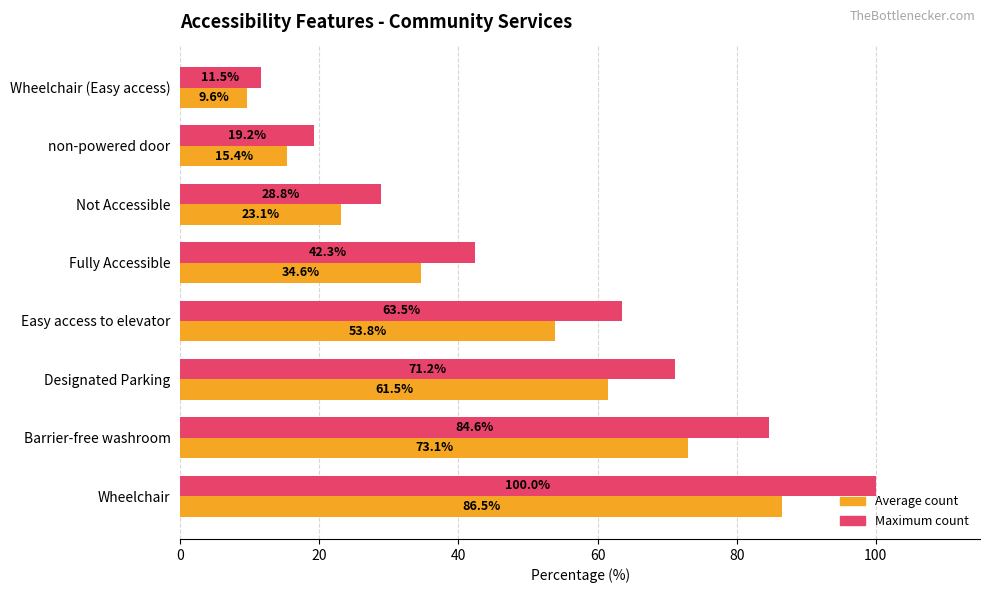

Which series has the largest range (max minus min)?

Maximum count